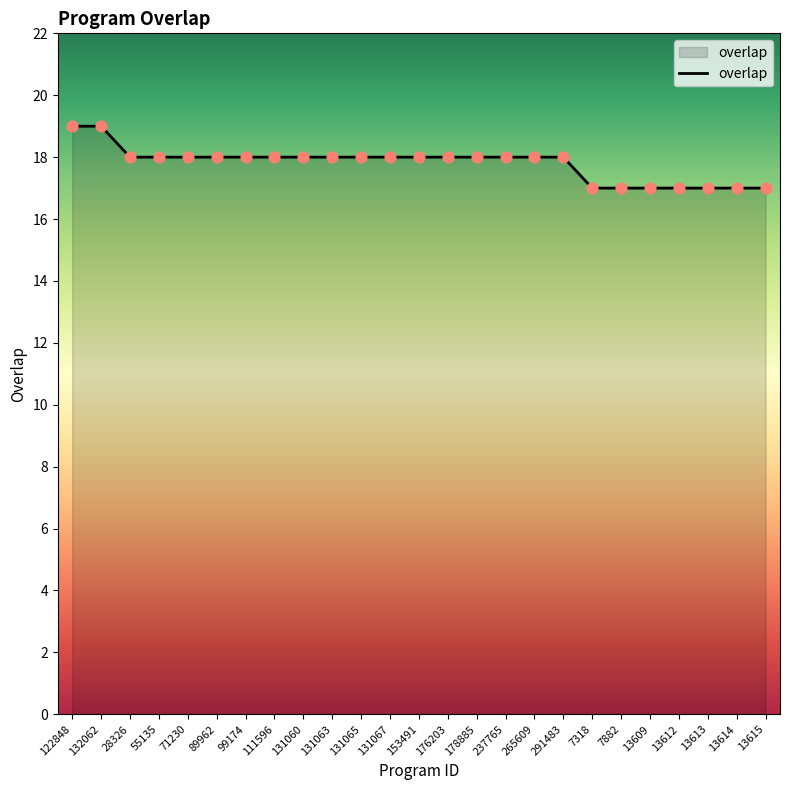

Between 153491 and 122848, which is larger?

122848